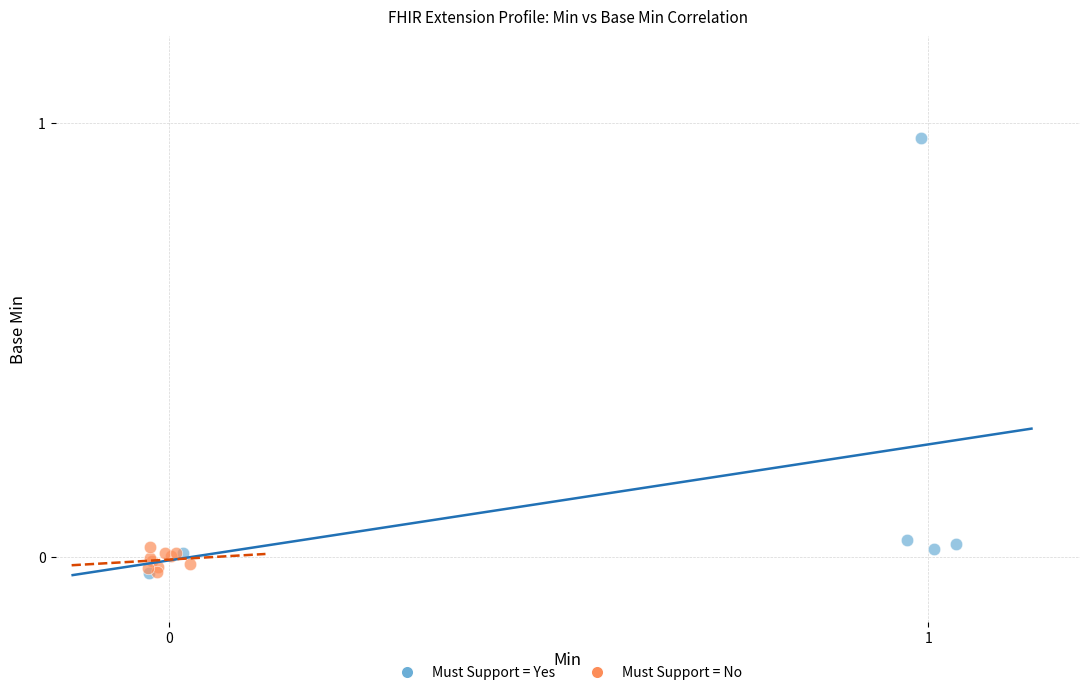

Which series contains the highest Y value?

Must Support = Yes